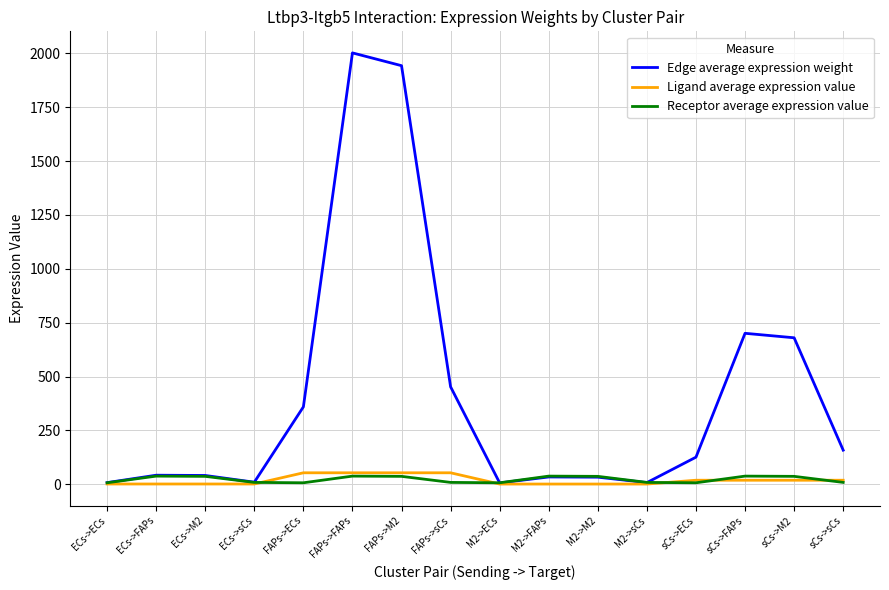

Is it true that Edge average expression weight equals 60.9 at sCs->sCs?

False